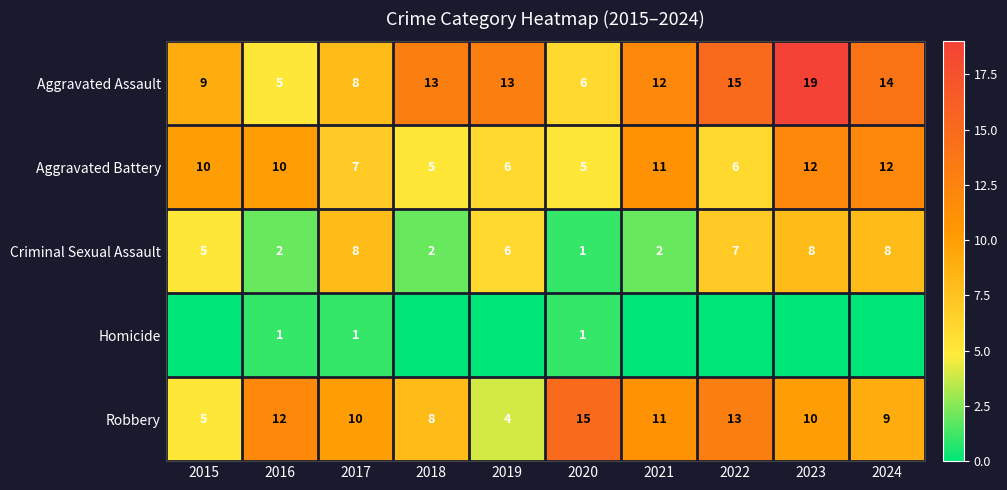

The Criminal Sexual Assault series shows 10 at 2022. True or false?

False